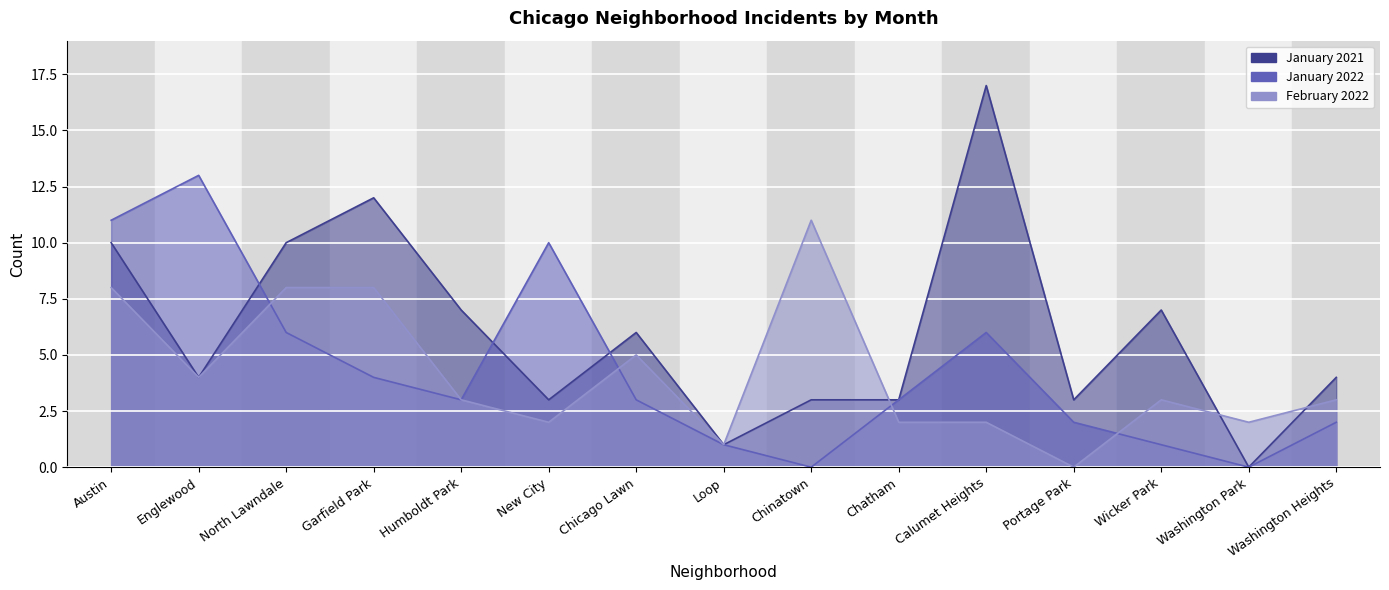

What is the total value across all series at Chicago Lawn?

14